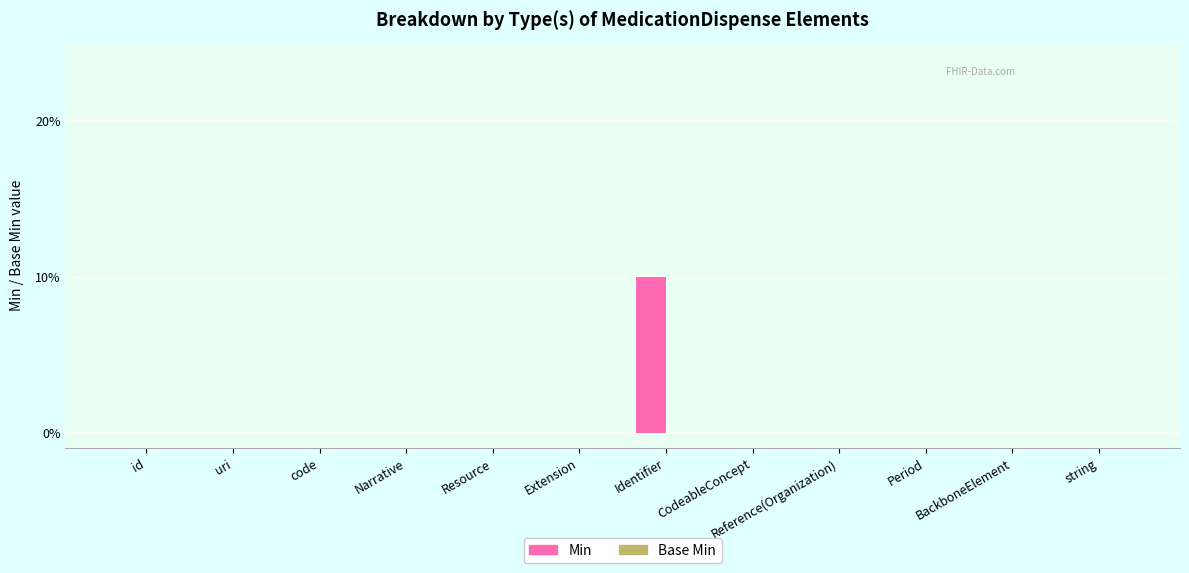

Reading right to left, extract all data points from this chart.

Min: 0	0	0	0	0	1	0	0	0	0	0	0
Base Min: 0	0	0	0	0	0	0	0	0	0	0	0